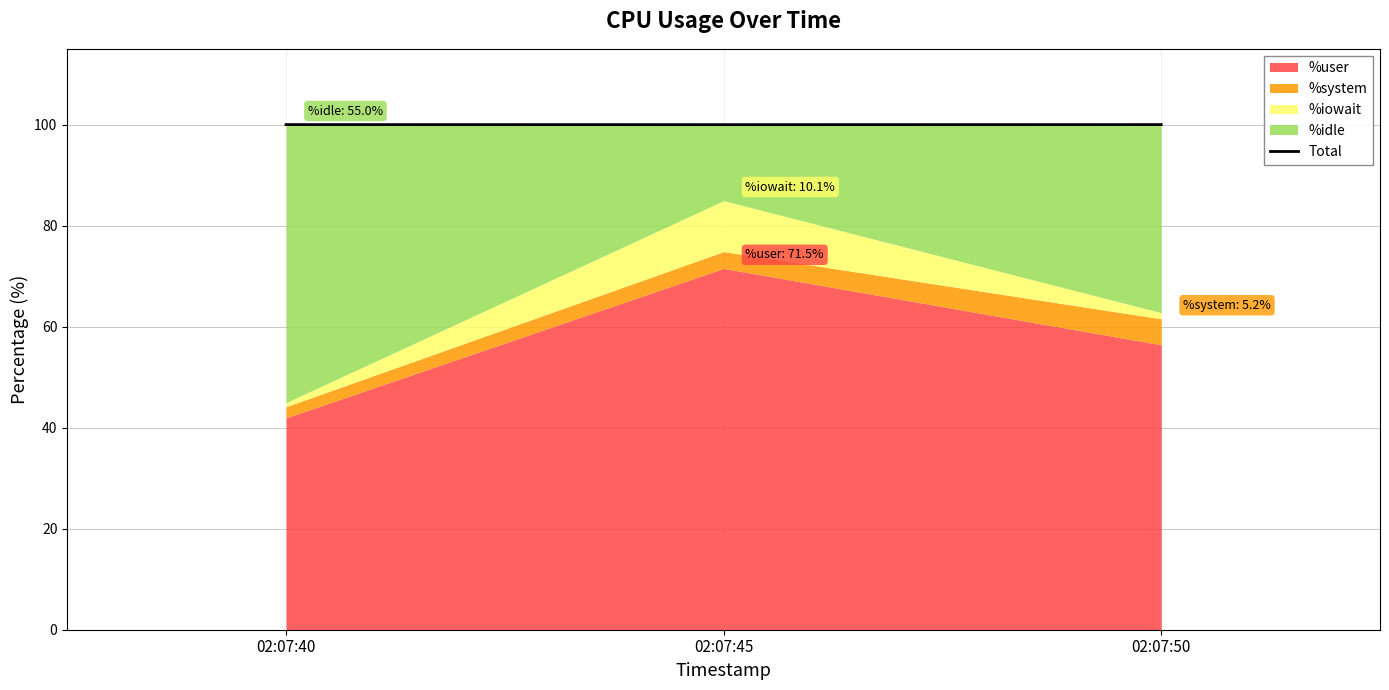

At which label is the value closest to 100?

02:07:45